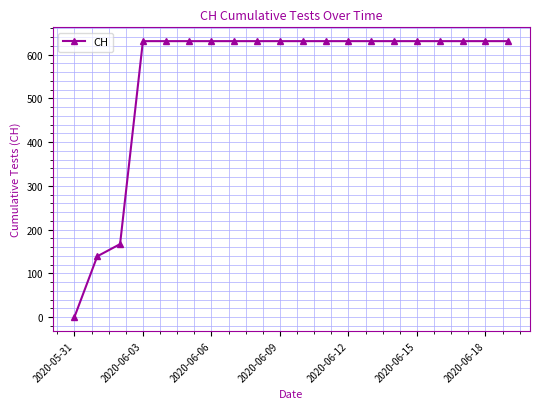

What is the difference between the maximum and second lowest values?

492